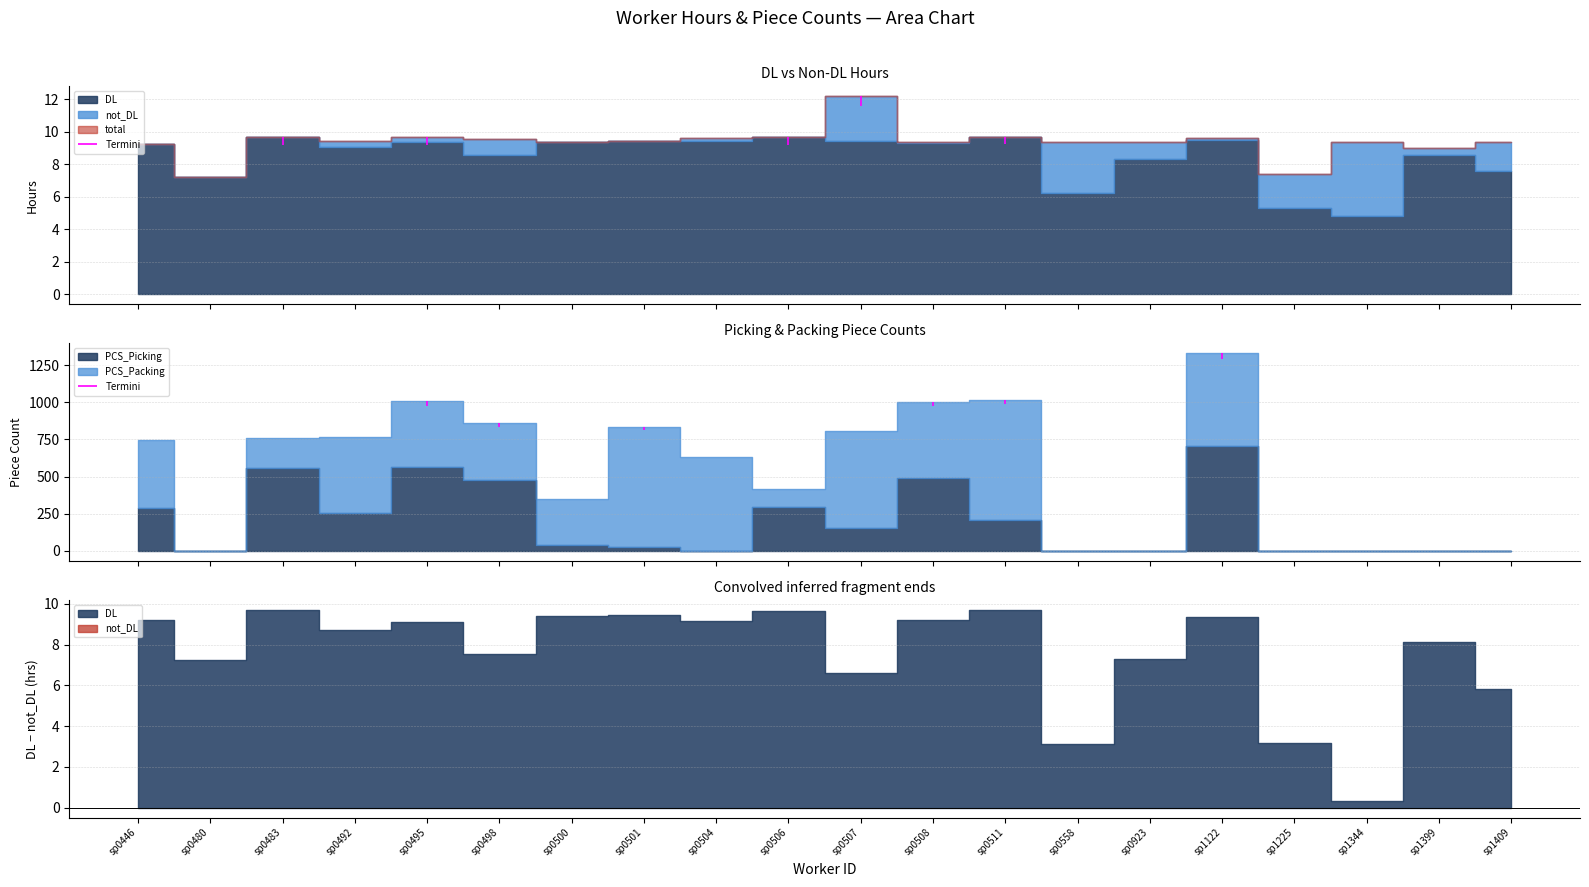

What are all the series names shown in the legend?

total, DL, not_DL, PCS_Picking, PCS_Packing